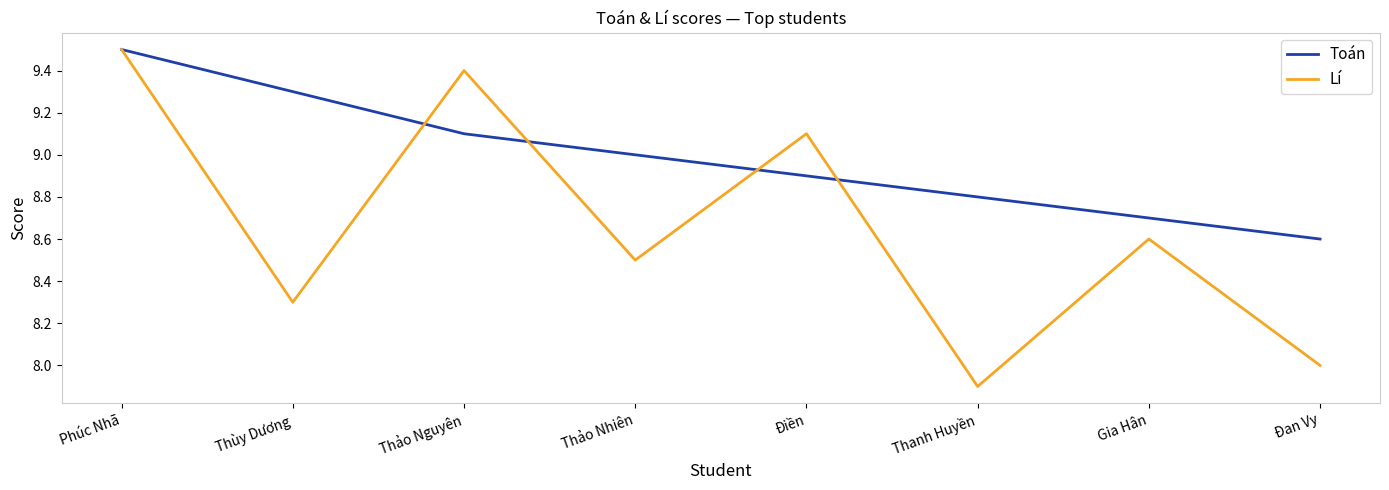

Rank the series at Điền from lowest to highest value.

Toán, Lí